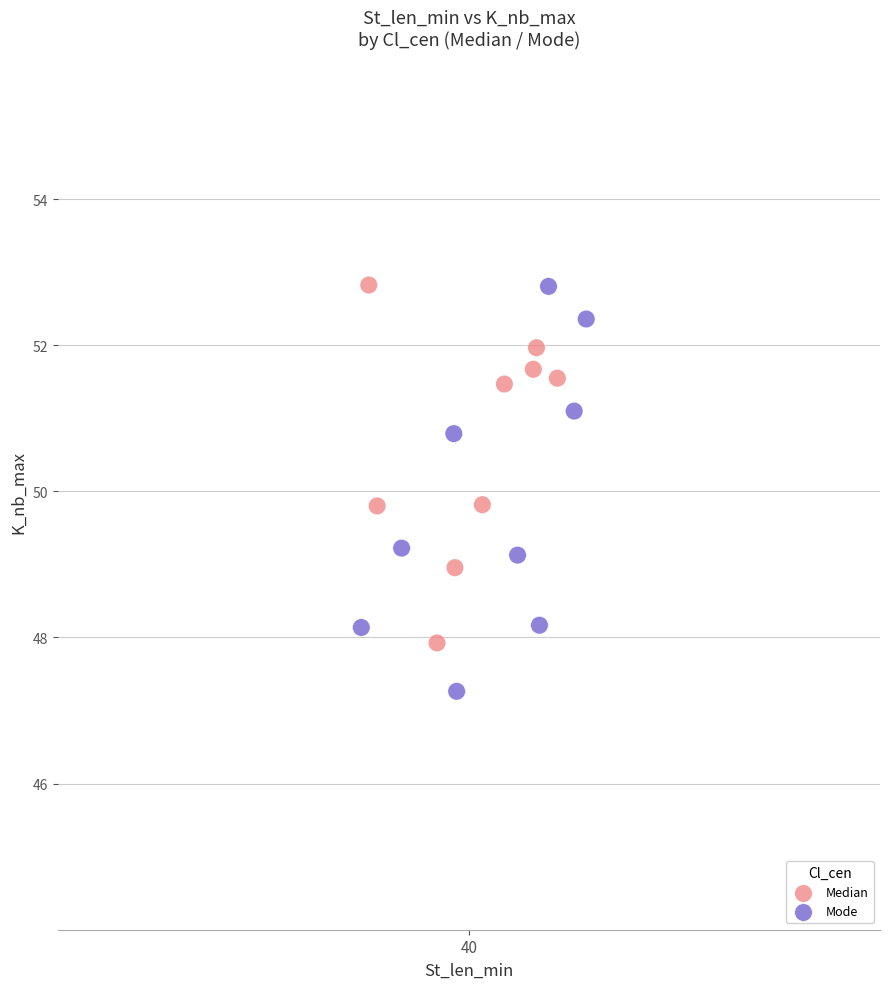

Which series reaches the minimum Y coordinate?

Mode